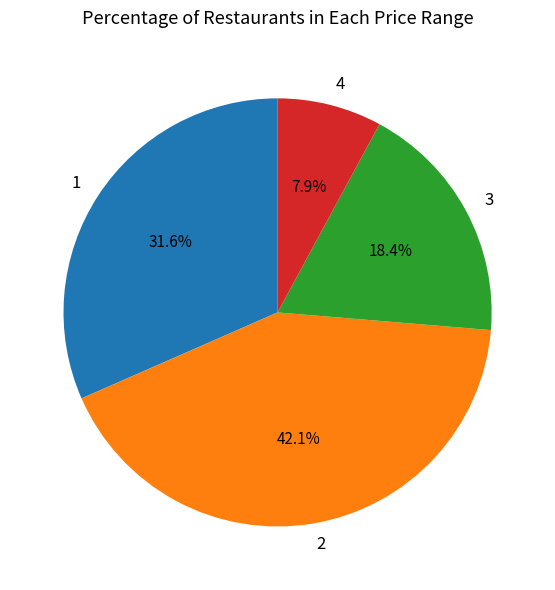

Approximately how many times larger is the value at 1 compared to 3?

1.7